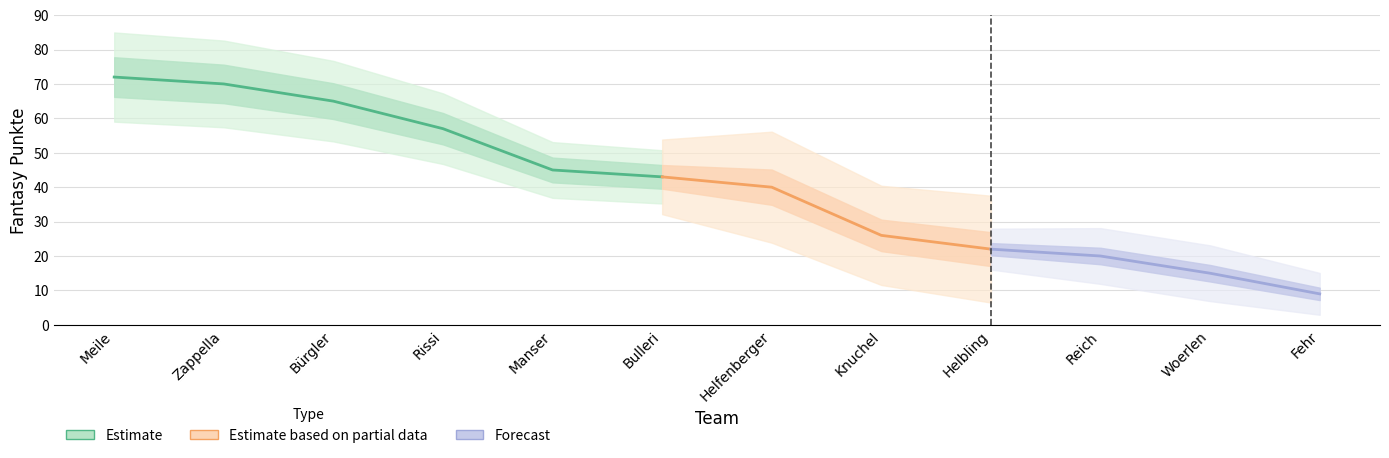

Is this an area chart (filled region under the line)?

No